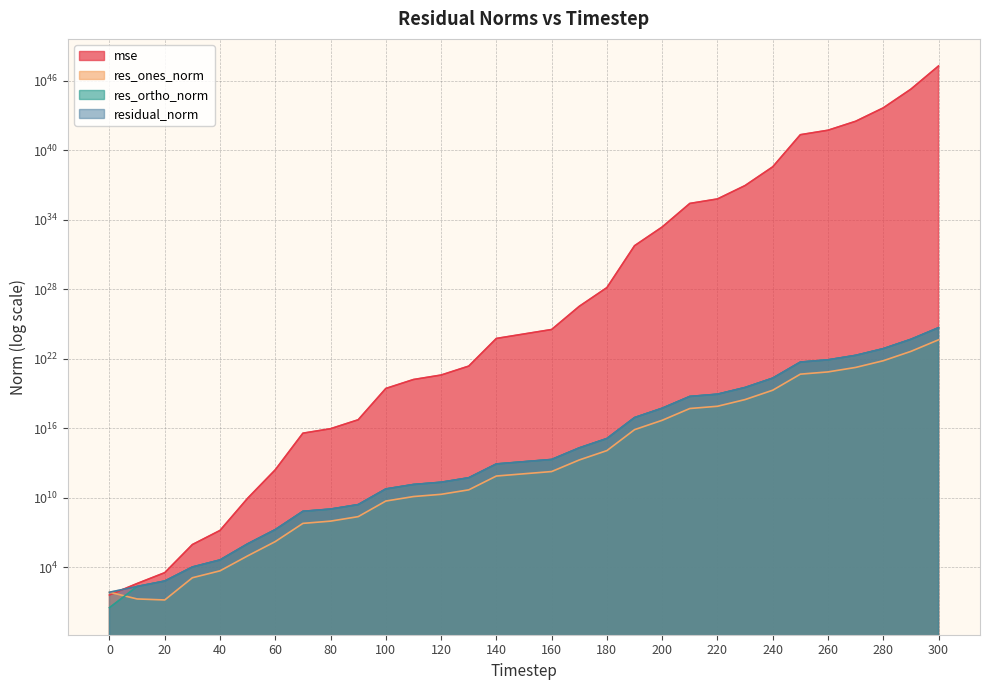

List the series in order of their peak value, highest first.

mse, residual_norm, res_ortho_norm, res_ones_norm